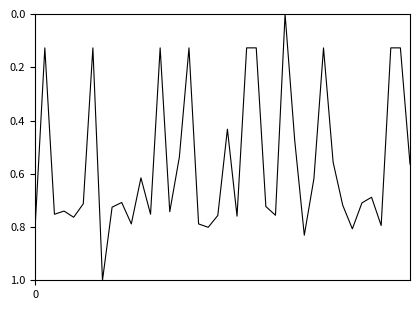

What is the difference between the maximum and minimum values?

1.0